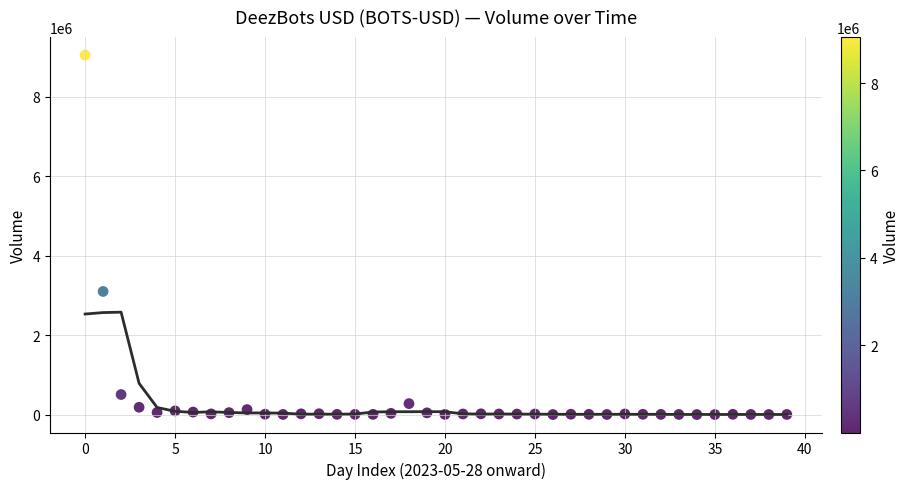

What is the range of Y values (max minus min)?

9052076